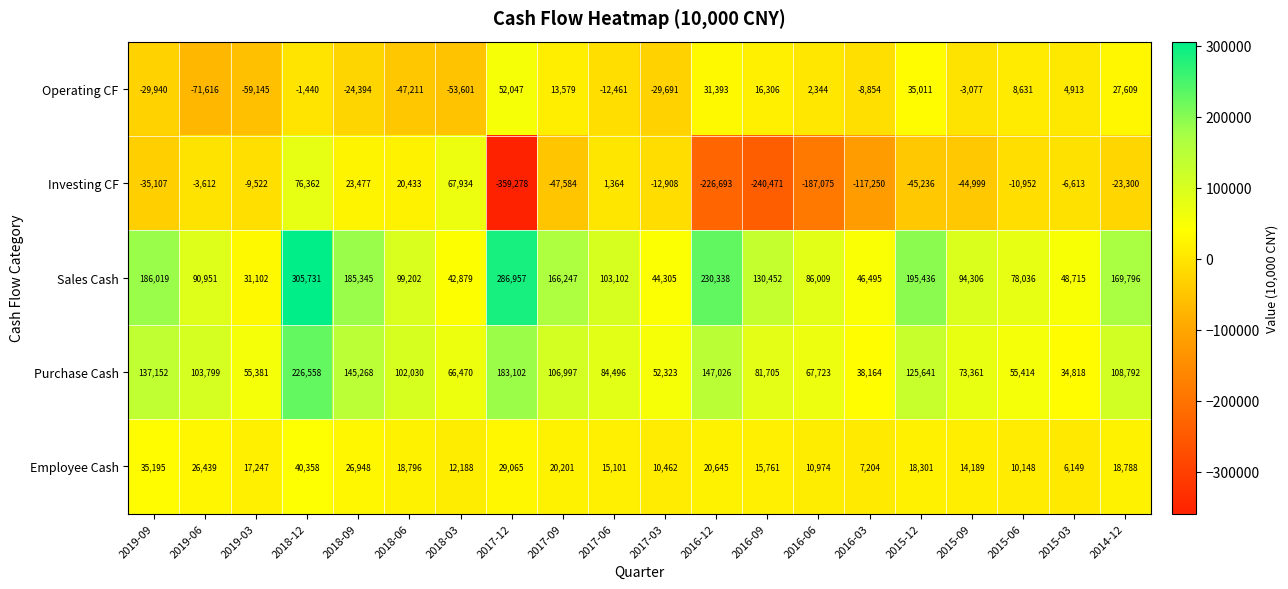

At how many categories does at least one series exceed 85938?

14